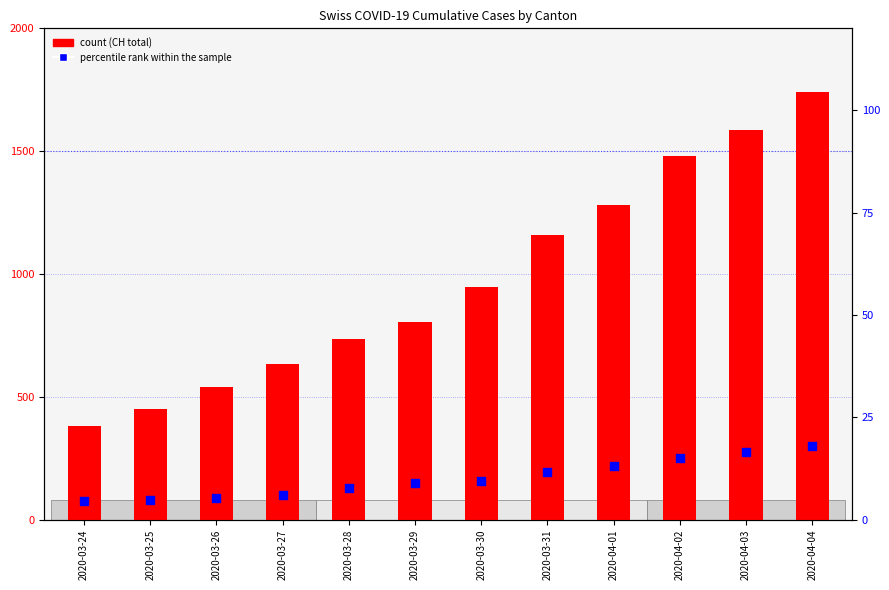

What are all the series names shown in the legend?

count, percentile rank within the sample